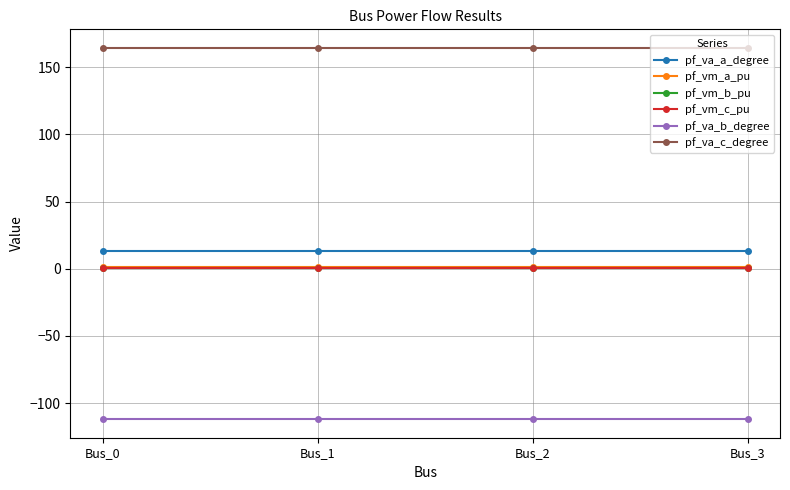

The value of pf_va_b_degree at Bus_0 is -32.7. True or false?

False